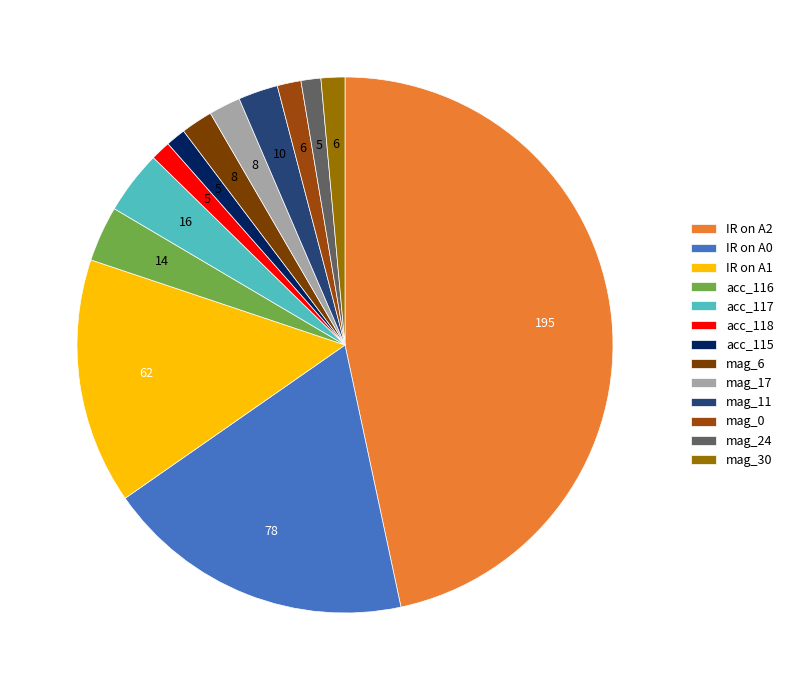

How many slices are in this pie chart?

13